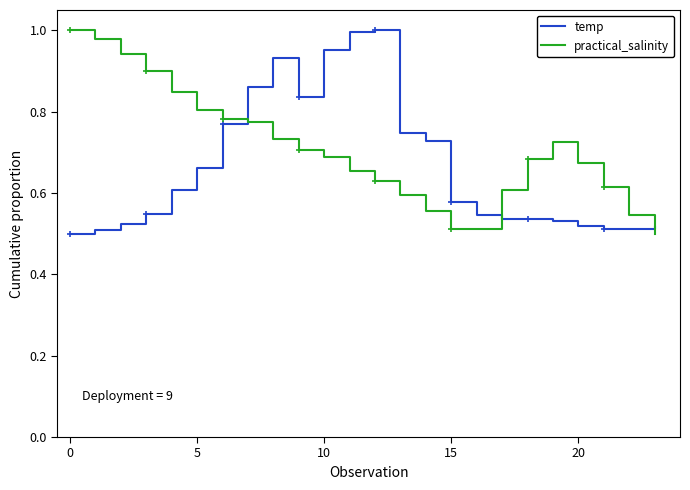

True or false: temp has a value of 0.2 at 15.

False